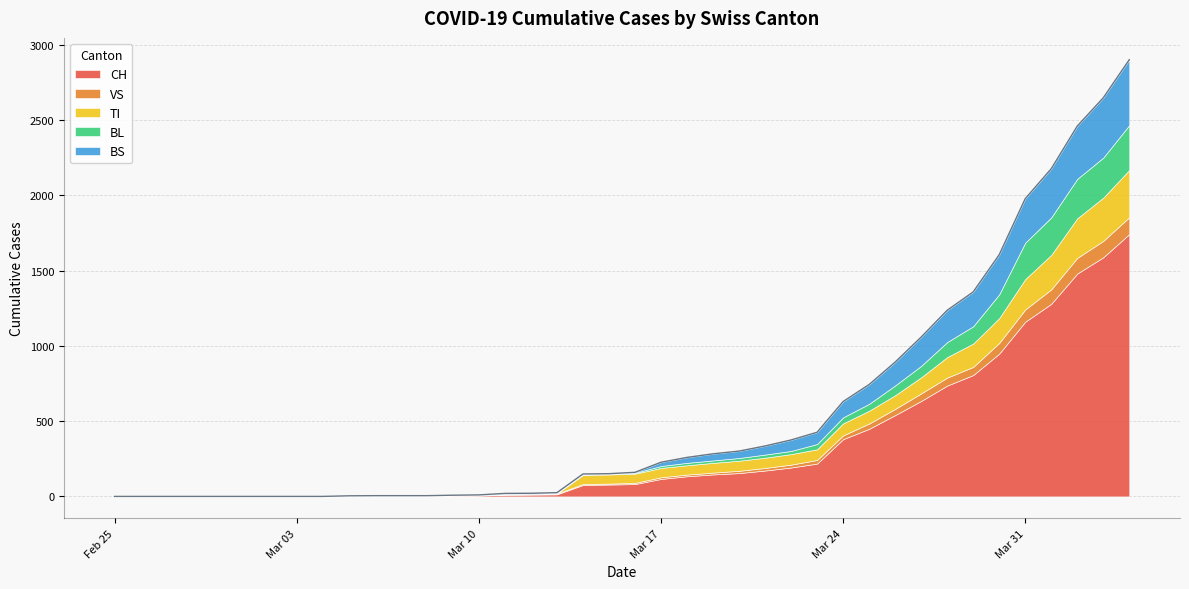

At which label does BL reach its minimum?

2020-02-25